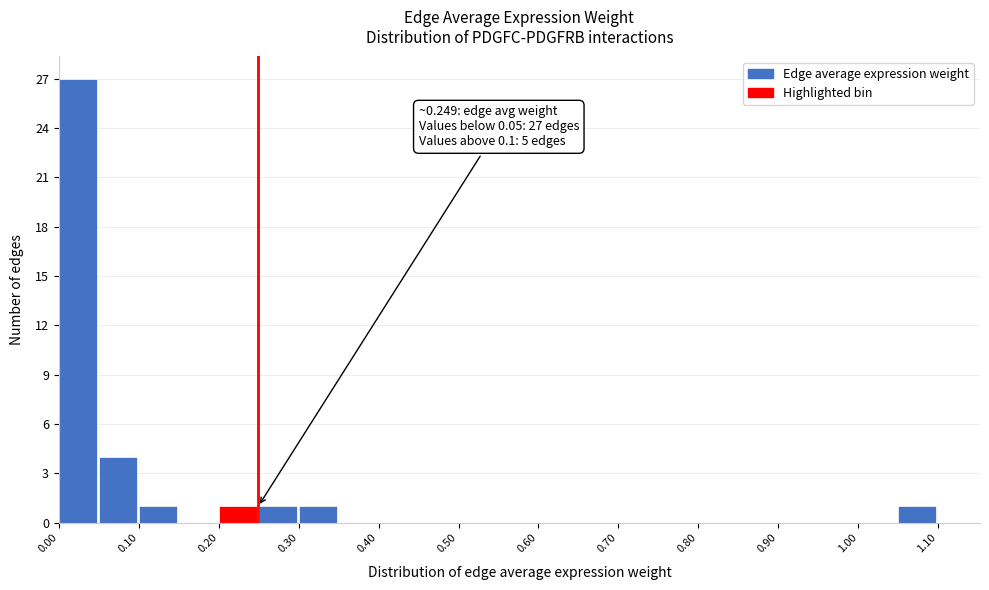

Over which range of the x-axis is the bar tallest?

0.00 to 0.05